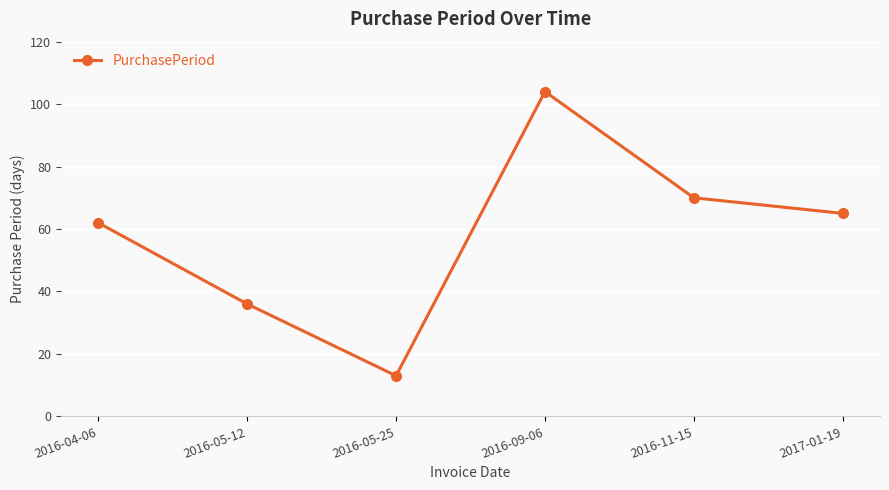

Rank the categories by value from highest to lowest.

2016-09-06, 2016-11-15, 2017-01-19, 2016-04-06, 2016-05-12, 2016-05-25